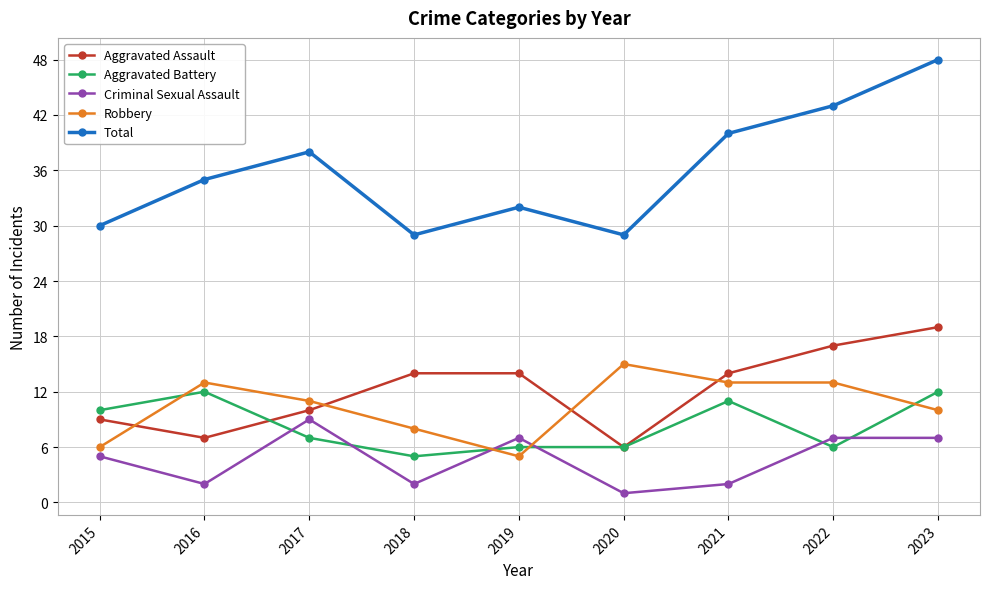

At which category is the sum across all series the highest?

2023